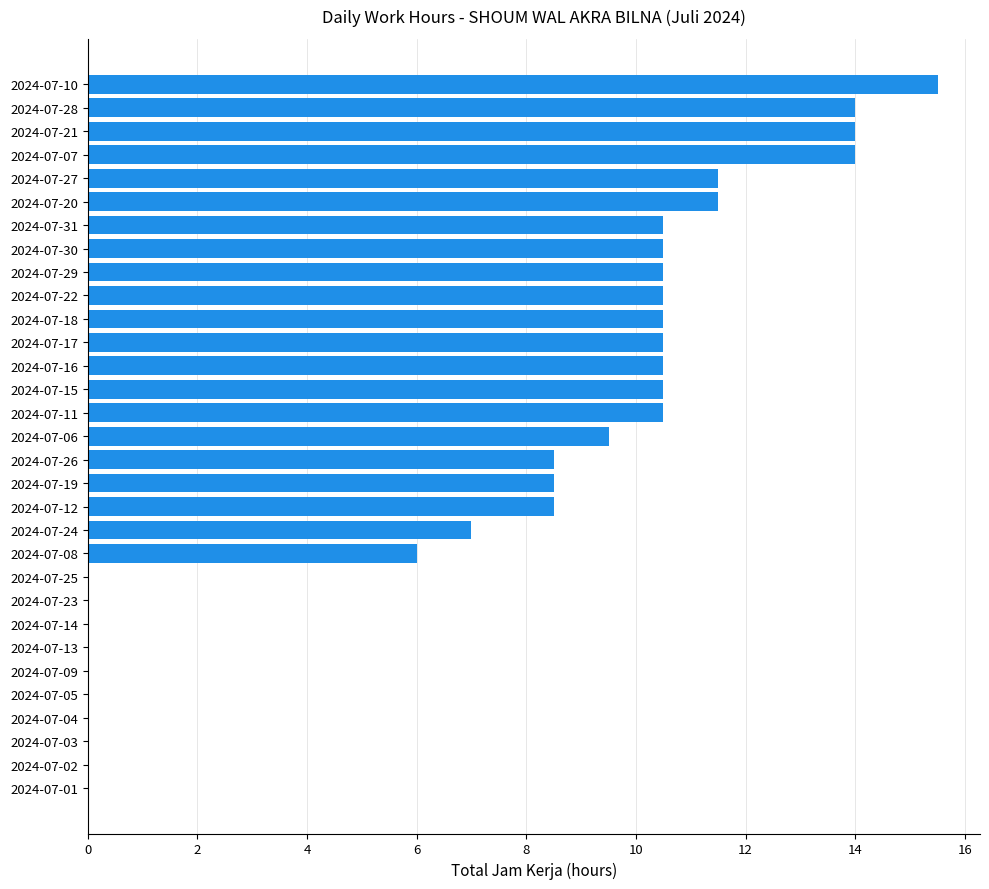

Between 2024-07-25 and 2024-07-27, which is larger?

2024-07-27